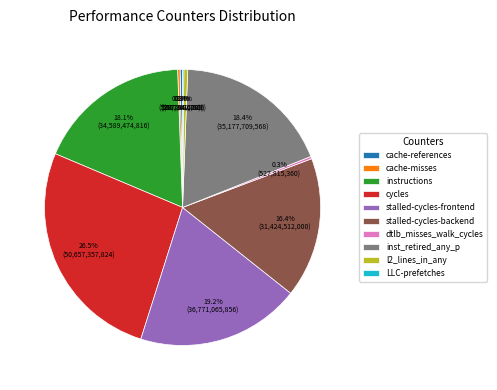

Does cache-misses represent more than half of the total?

No